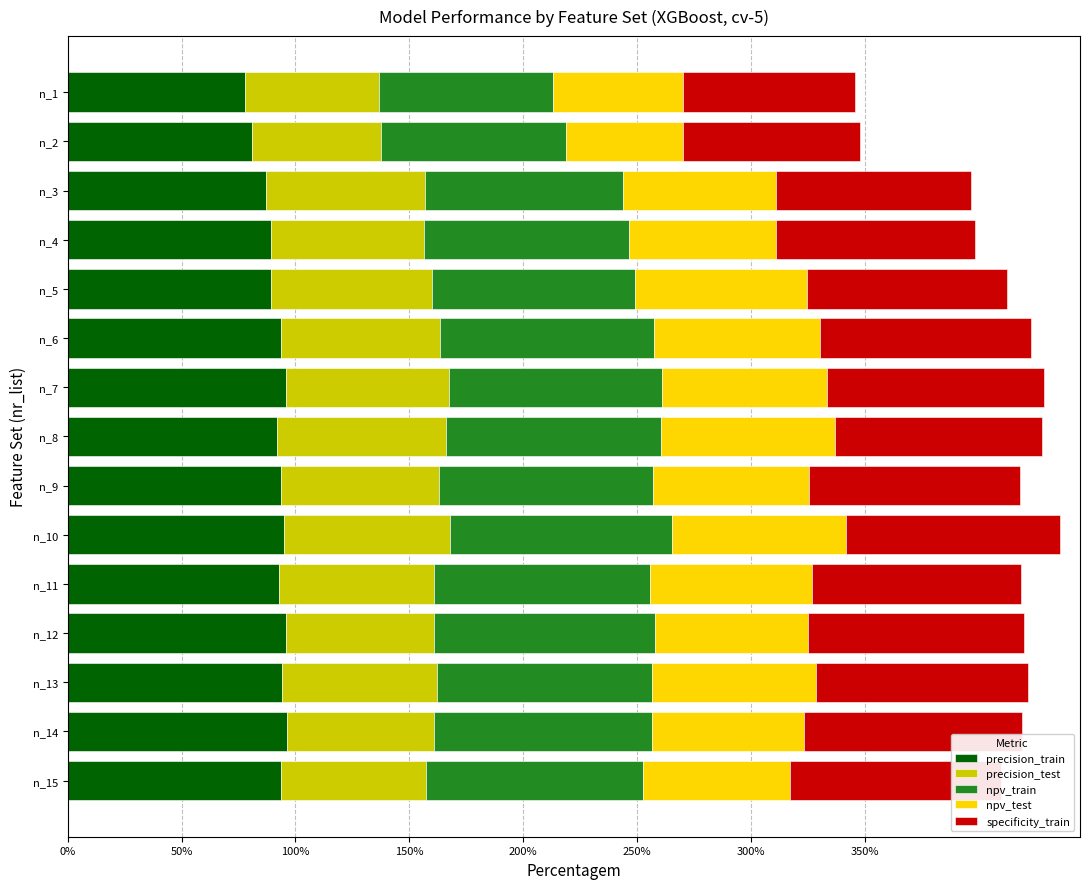

What are all the series names shown in the legend?

precision_train, precision_test, npv_train, npv_test, specificity_train